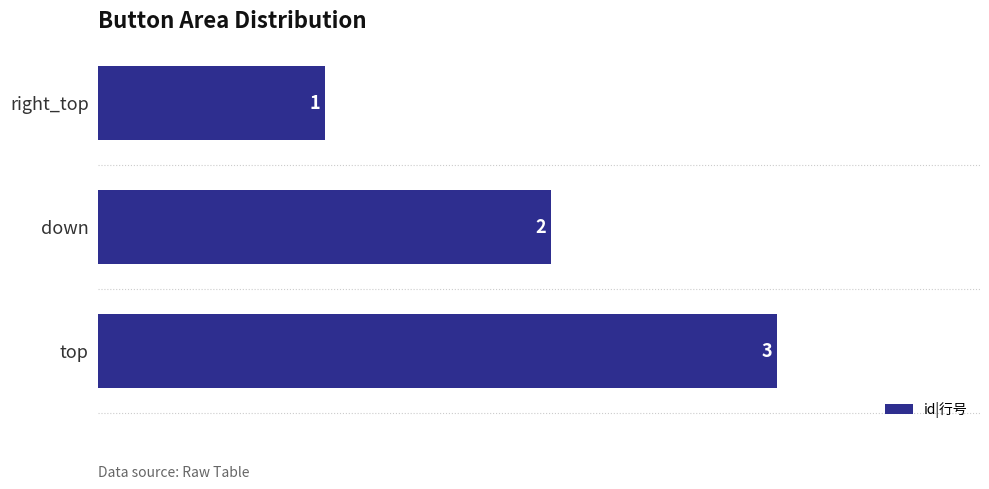

List the labels in order of value, smallest first.

right_top, down, top